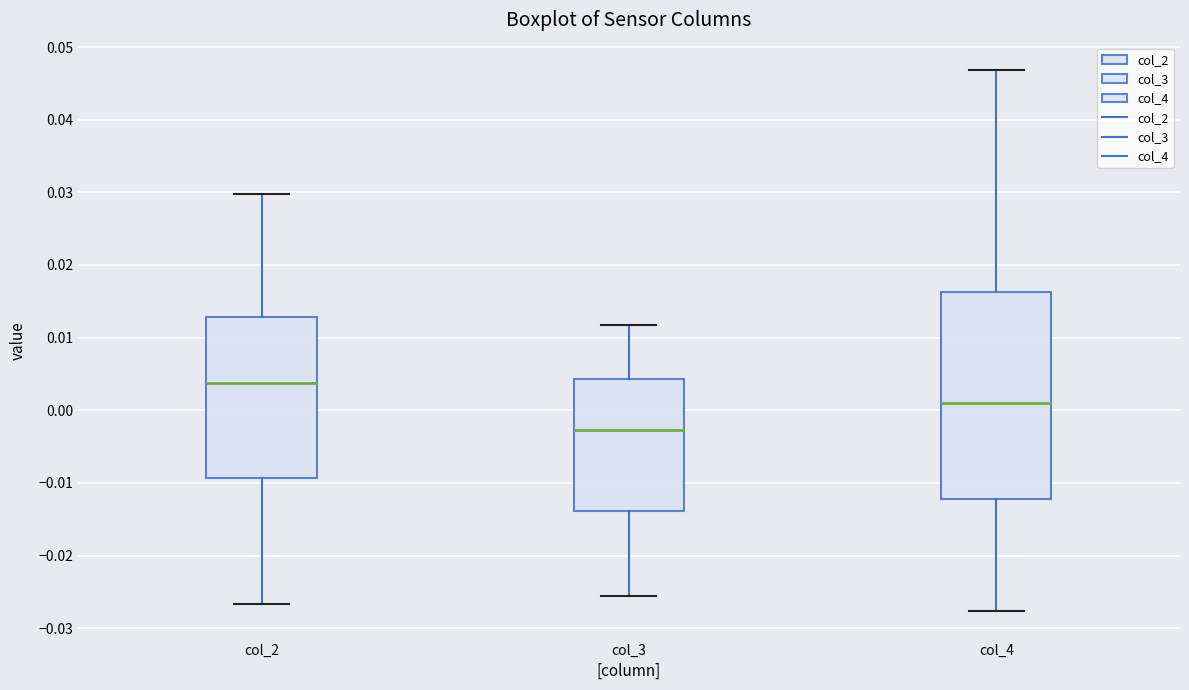

Reading left to right, read every box against the y-axis: the position of its median line, the range the box covers, and the ends of its whiskers. The values are not printed on the chart, so give them approximately, as read against the axis.

col_2: median 0.004, box -0.009 to 0.013, whiskers -0.027 to 0.030
col_3: median -0.003, box -0.014 to 0.004, whiskers -0.026 to 0.012
col_4: median 0.001, box -0.012 to 0.016, whiskers -0.028 to 0.047